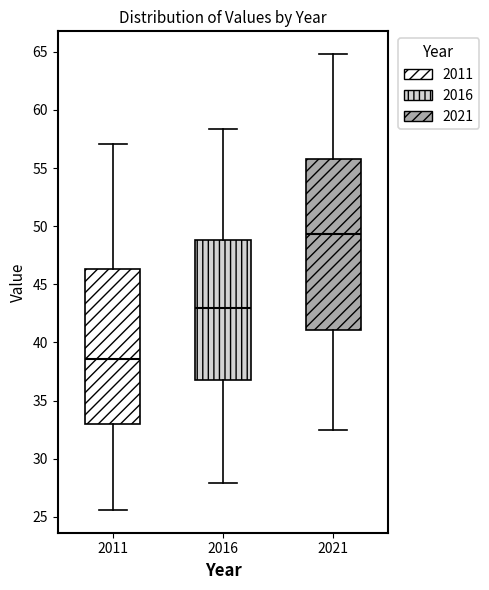

Reading left to right, read every box against the y-axis: the position of its median line, the range the box covers, and the ends of its whiskers. The values are not printed on the chart, so give them approximately, as read against the axis.

2011: median 38.5, box 33.0 to 46.5, whiskers 25.5 to 57.0
2016: median 43.0, box 37.0 to 49.0, whiskers 28.0 to 58.5
2021: median 49.5, box 41.0 to 56.0, whiskers 32.5 to 65.0